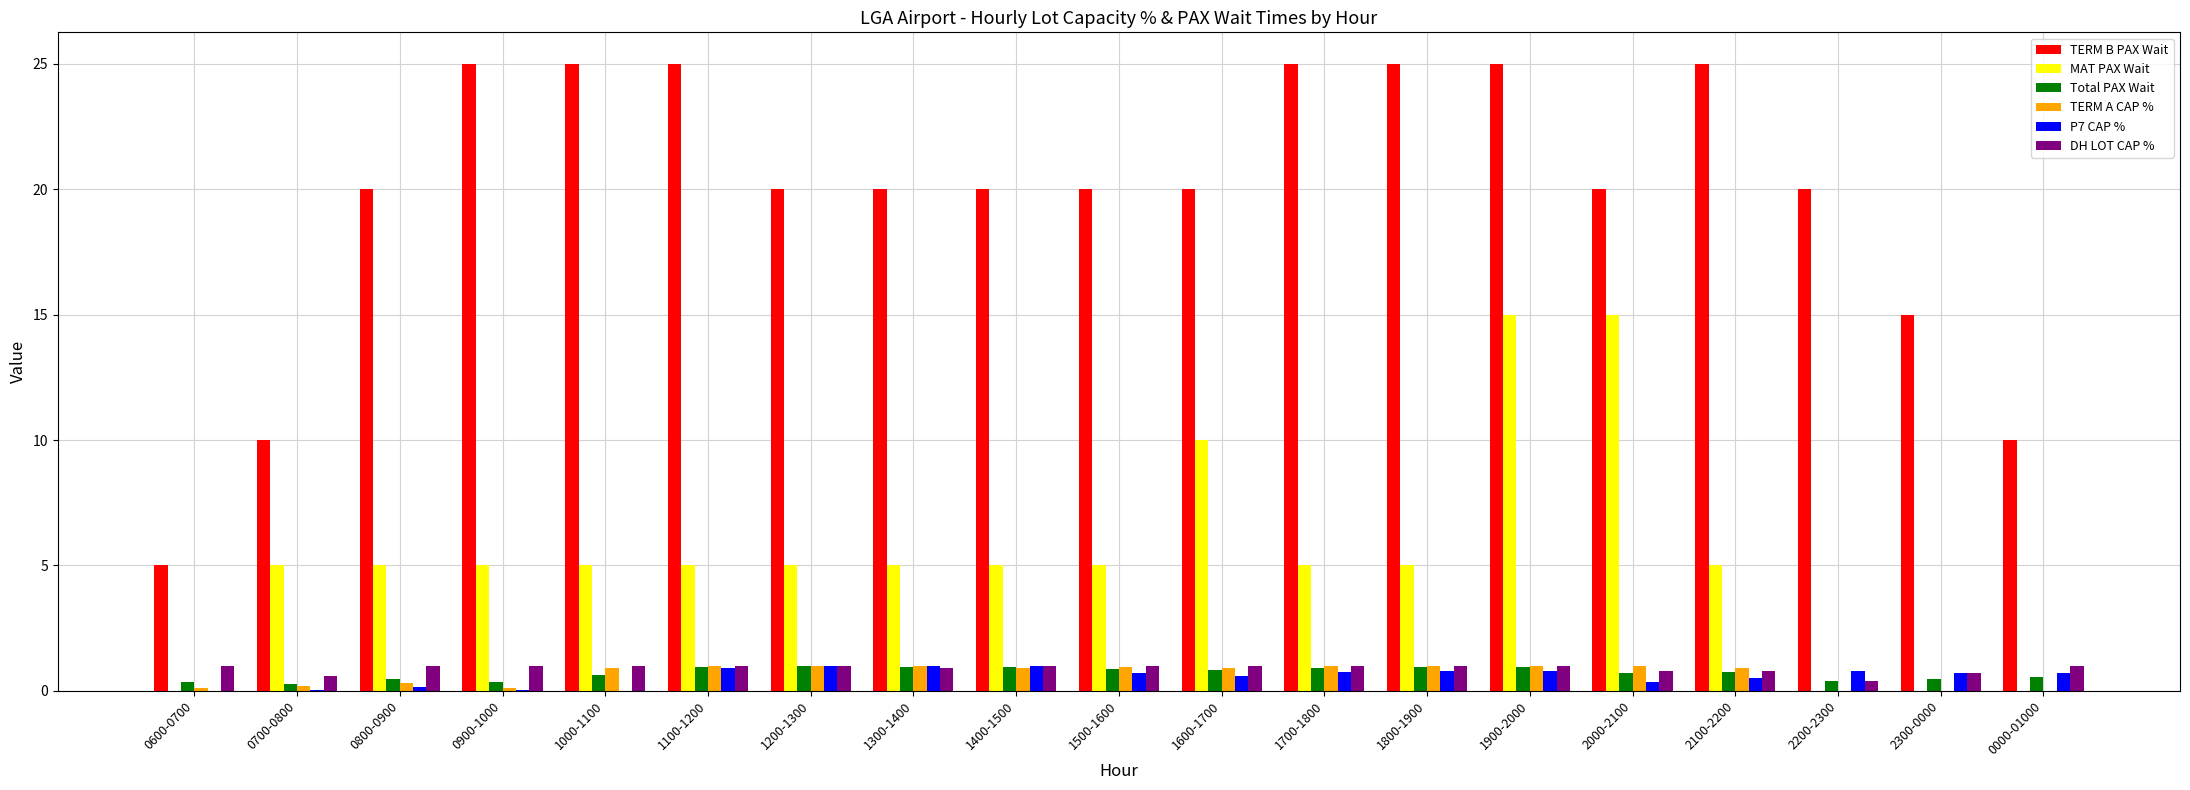

Which series changed the most between 1500-1600 and 1900-2000?

MAT PAX Wait